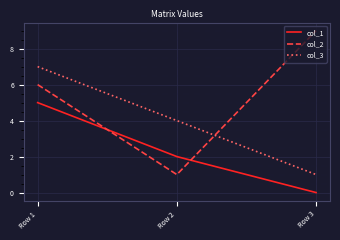

Reading left to right, transcribe all the data shown in this chart.

col_1: 5	2	0
col_2: 6	1	9
col_3: 7	4	1